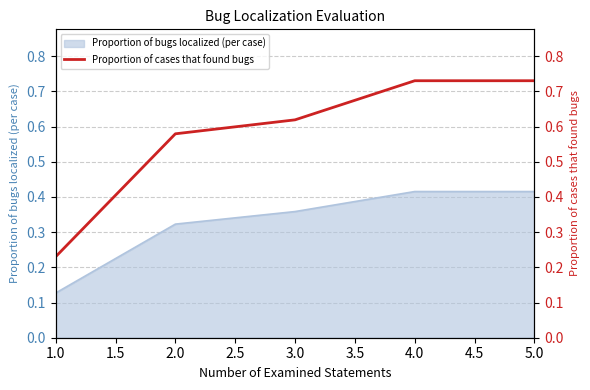

True or false: Proportion of bugs localized (per case) has a value of 0.2 at 2.0.

False